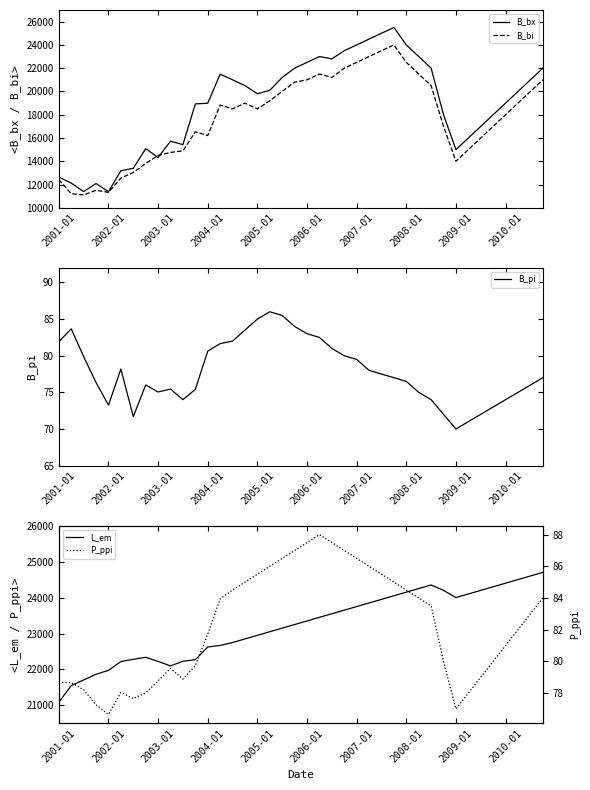

How many data points does each series have?

40